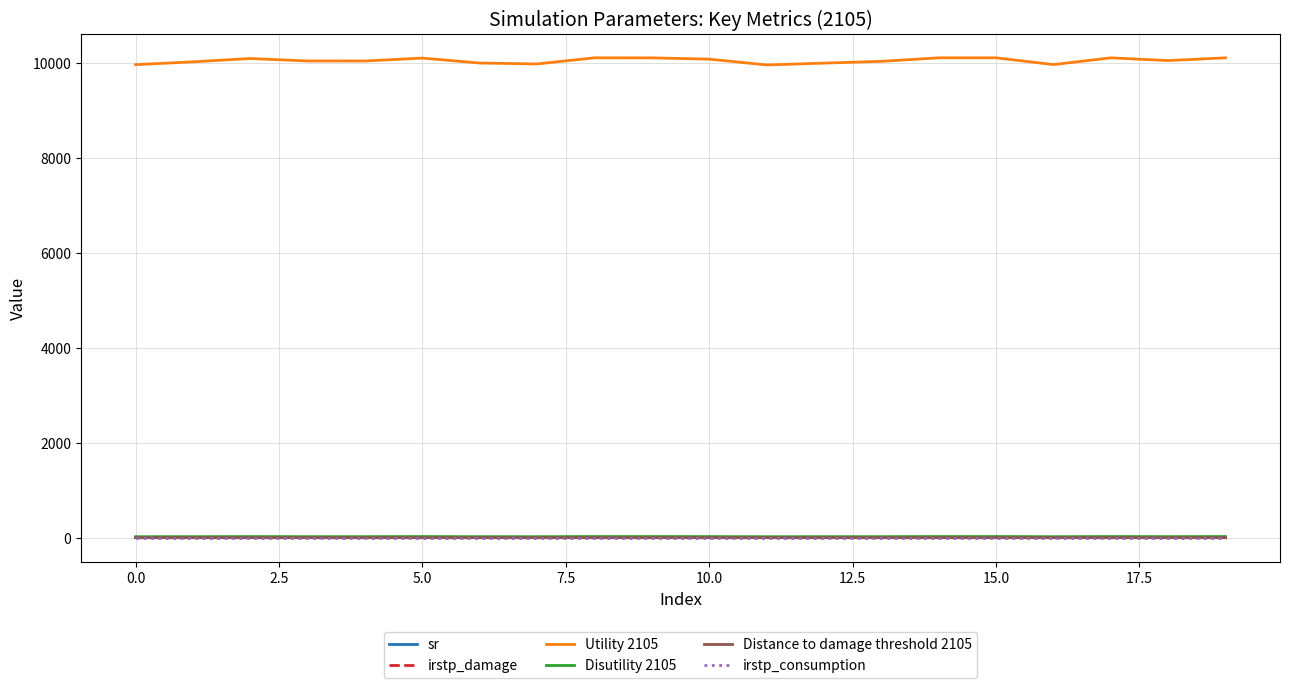

How many lines are shown in the chart?

6